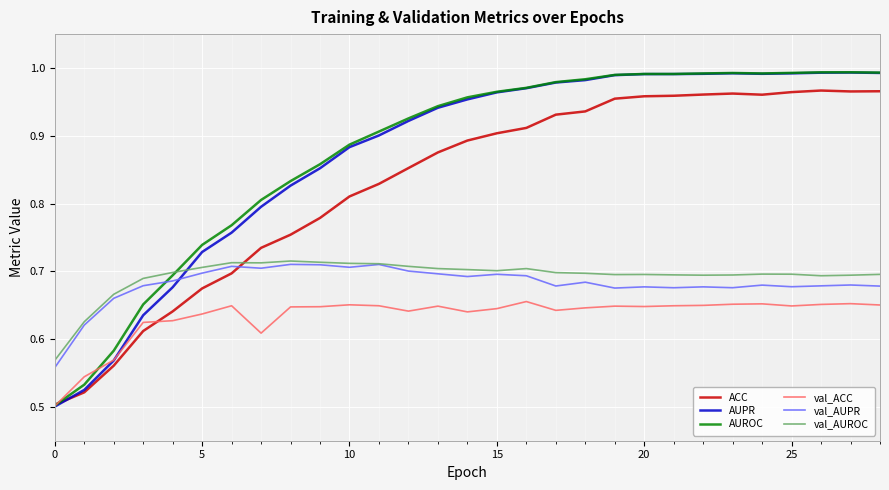

In ACC, how many points are higher than both neighbors (excluding endpoints)?

2